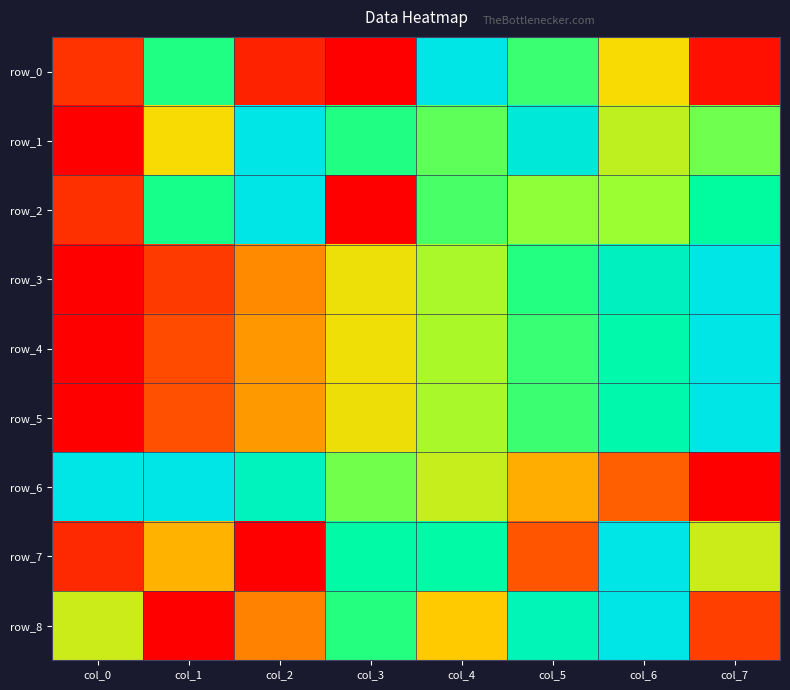

What is the difference between the second highest and minimum values in the row_5 series?

0.9